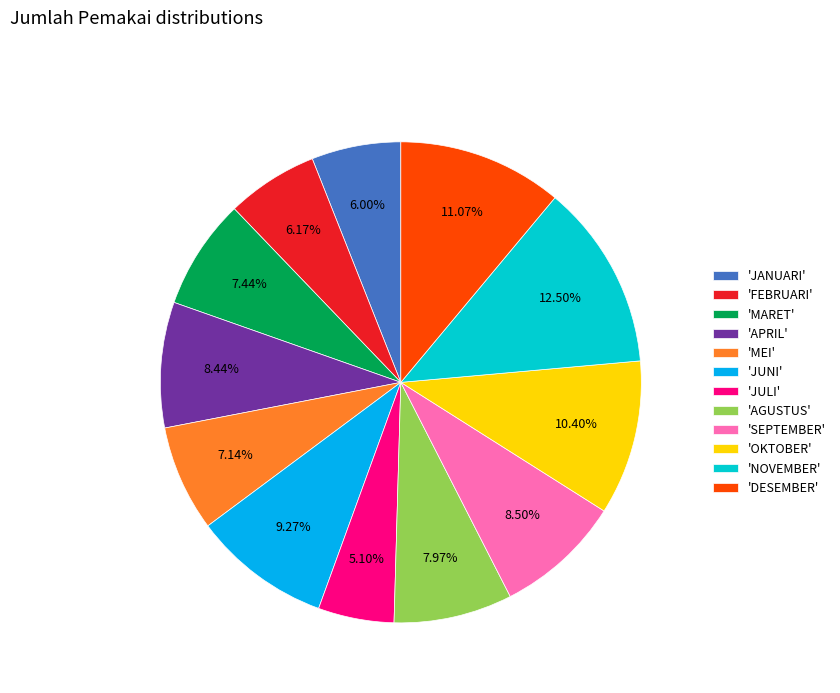

Between 'MEI' and 'SEPTEMBER', which is larger?

'SEPTEMBER'